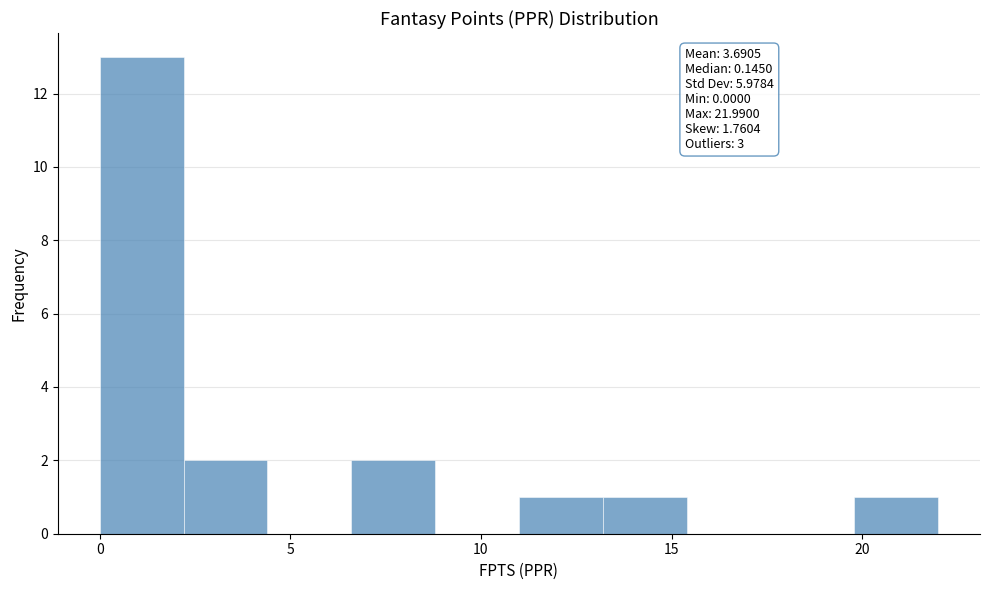

Which range on the x-axis has the tallest bar?

0.0 to 2.0